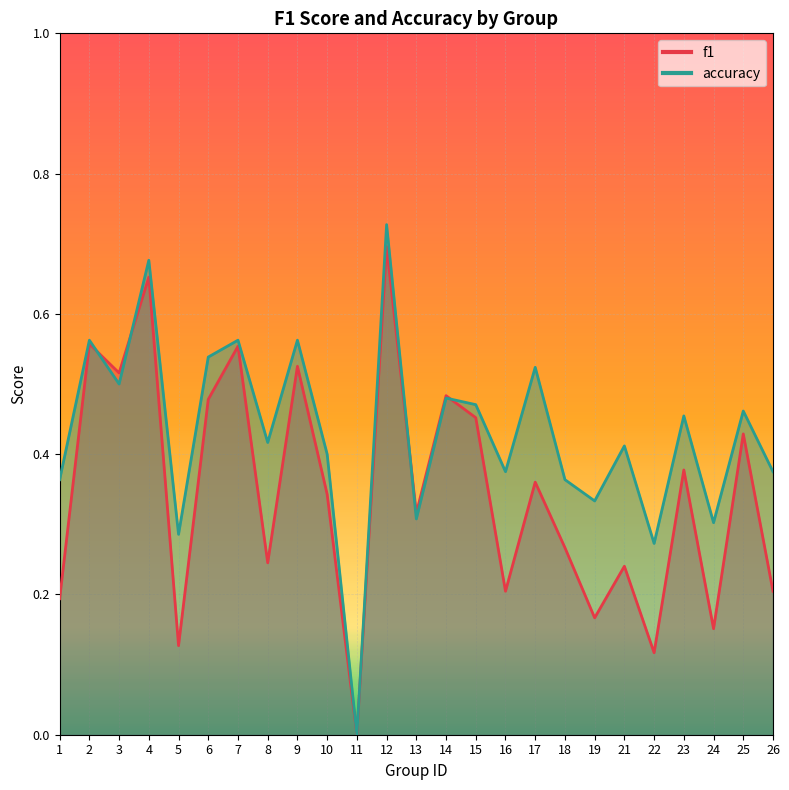

What is the value of the accuracy point at the 2nd from the left?

0.6